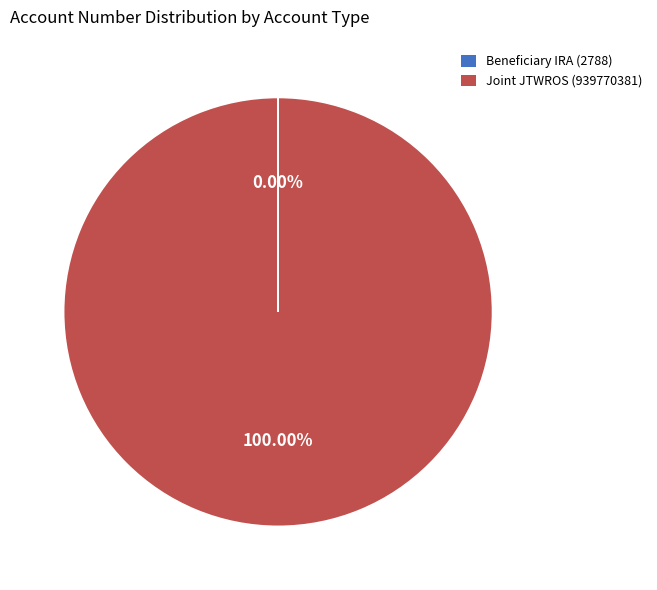

Does Joint JTWROS (939770381) account for over 50% of the chart?

Yes